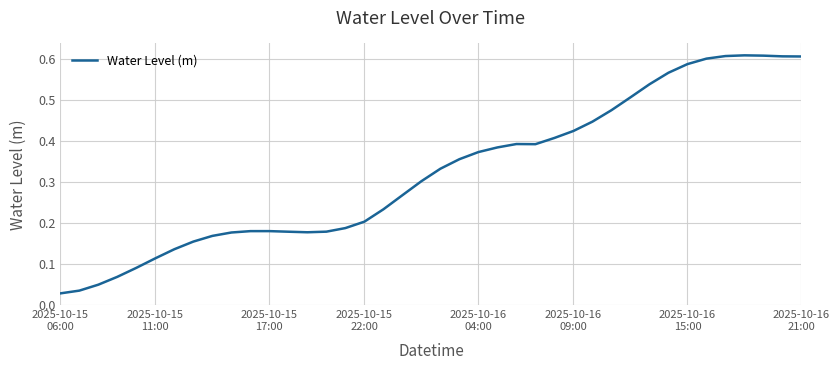

What is the sum of all values?

12.9